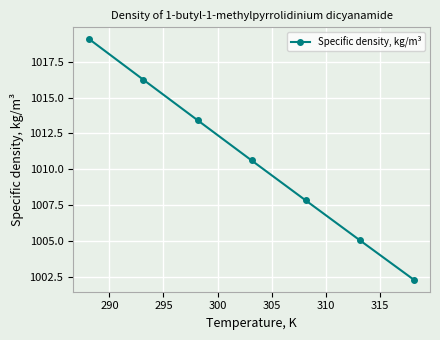

What is the sum of all values?

7074.6